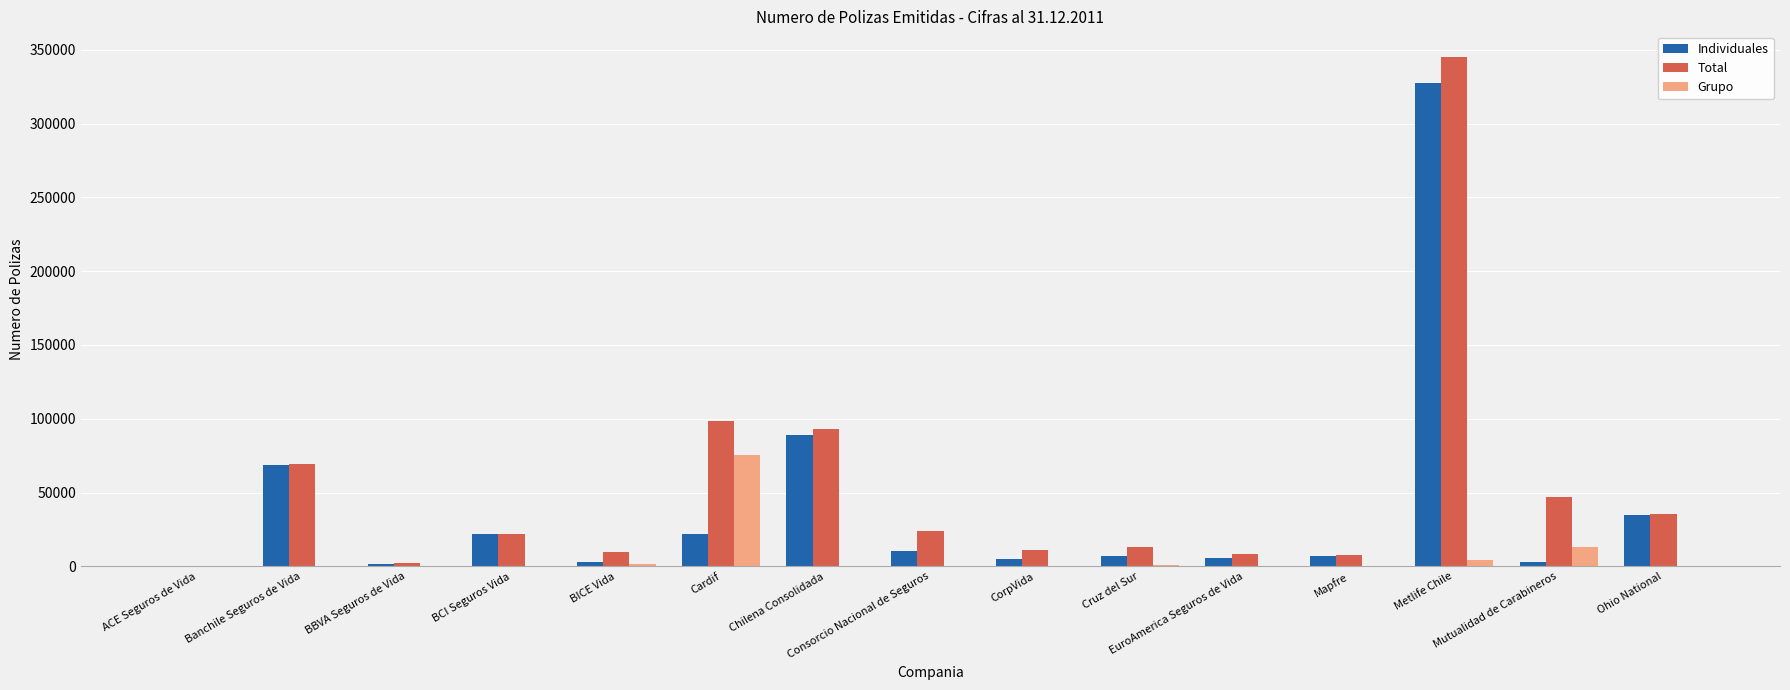

What is the greatest value displayed?

345208